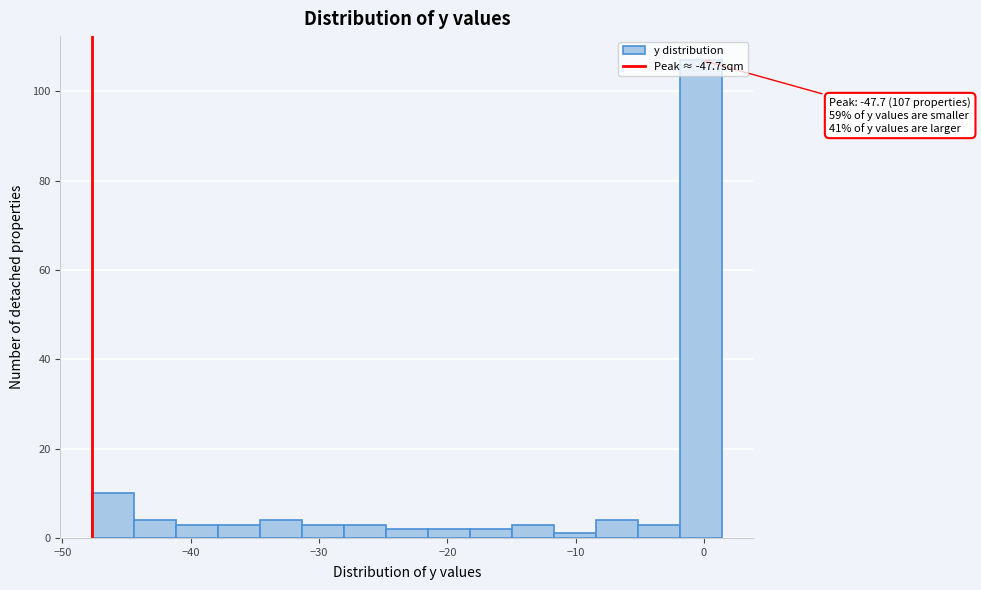

Read against the x-axis, roughly where is the centre of the tallest bar?

0